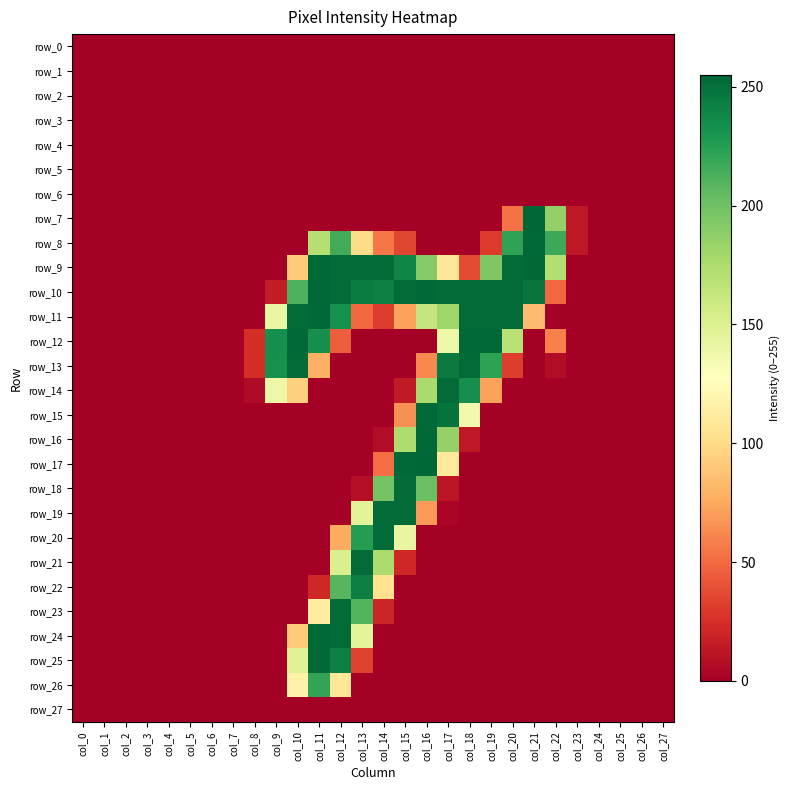

What is the sum of the row_14 values at col_16 and col_0?

176